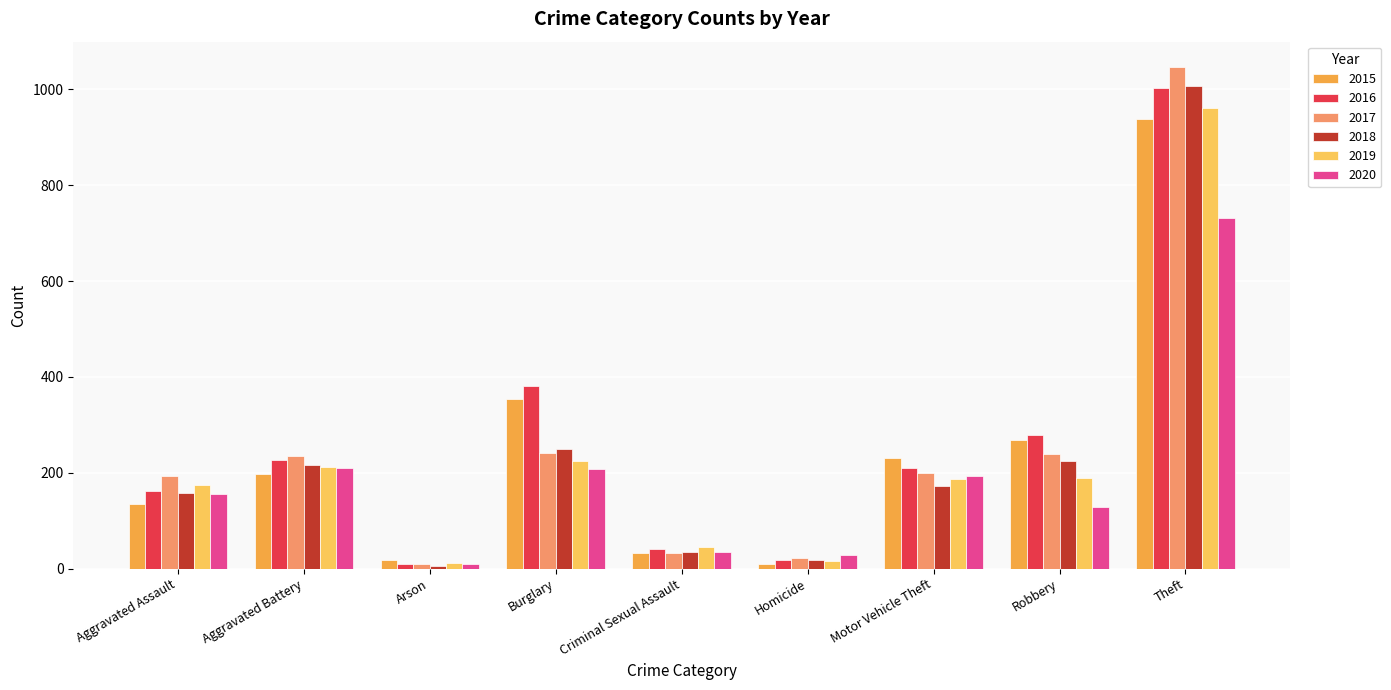

What is the label of the 1st bar from the right?

Theft